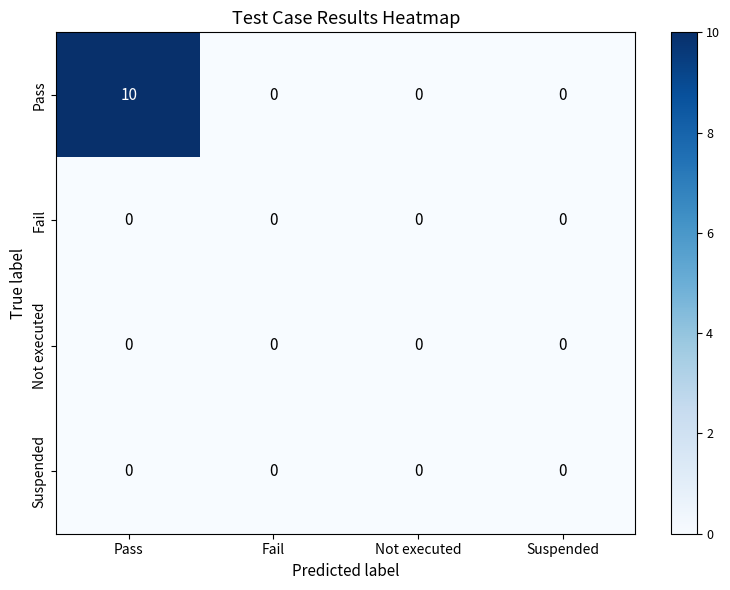

True or false: Pass has a value of 4 at Fail.

False